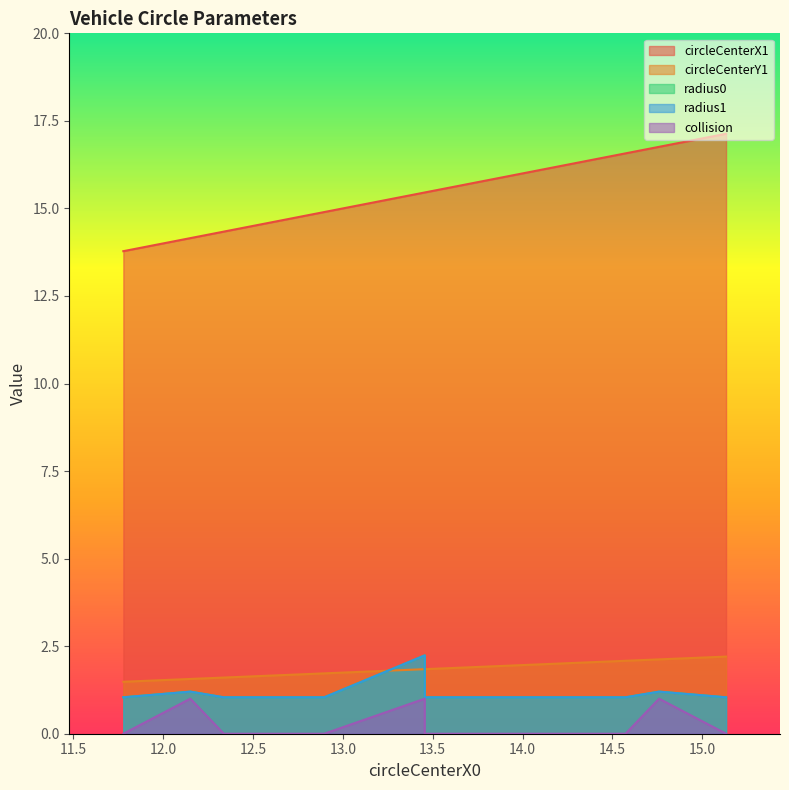

How many data points does each series have?

11